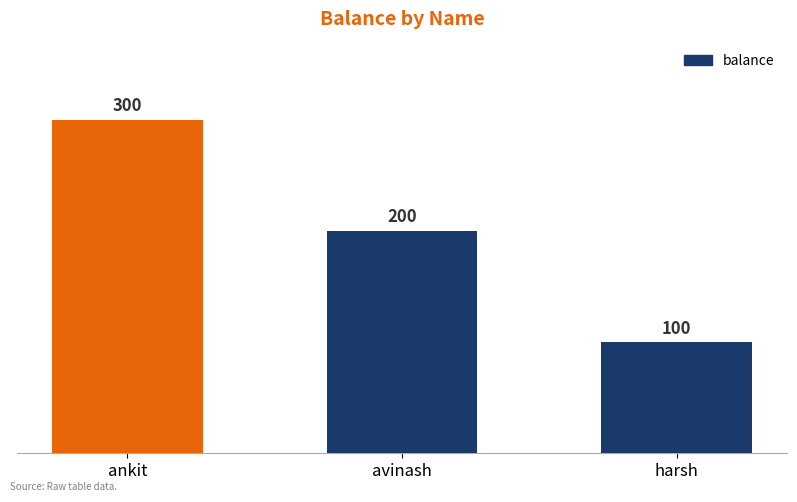

Reading left to right, transcribe all the data shown in this chart.

300	200	100